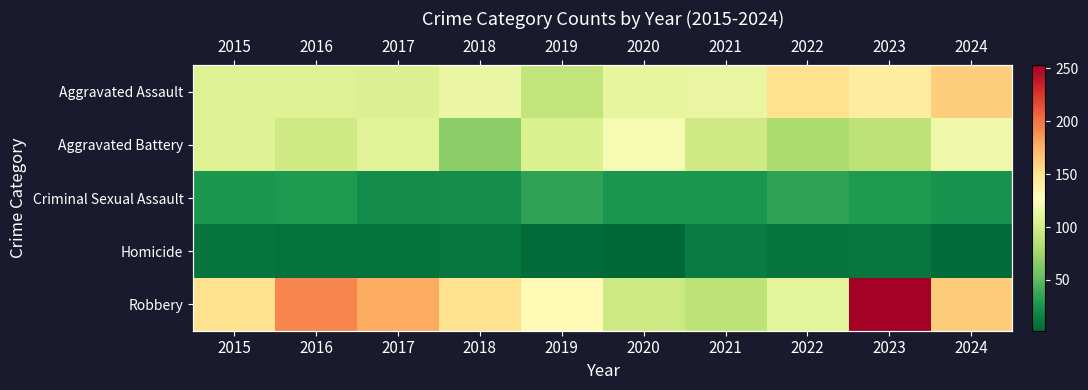

What value does the Aggravated Assault series have at 2019, to the nearest 10?

90